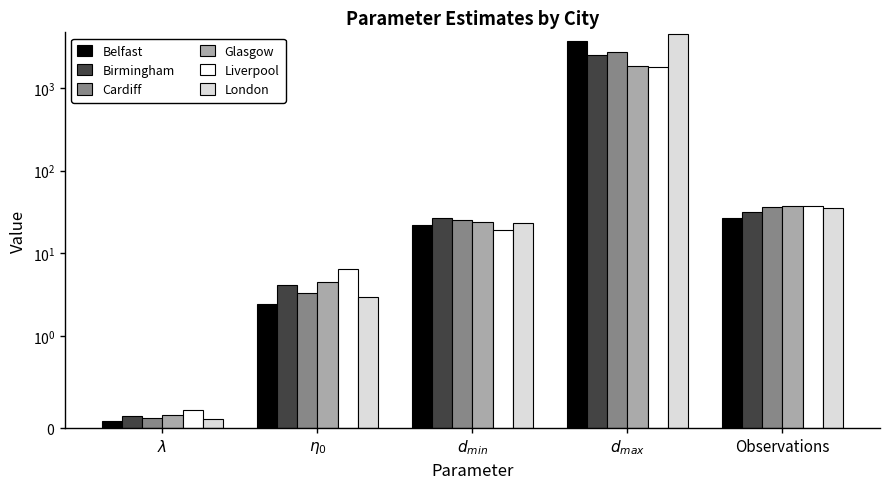

Which category has the highest value in the Liverpool series?

$d_{max}$